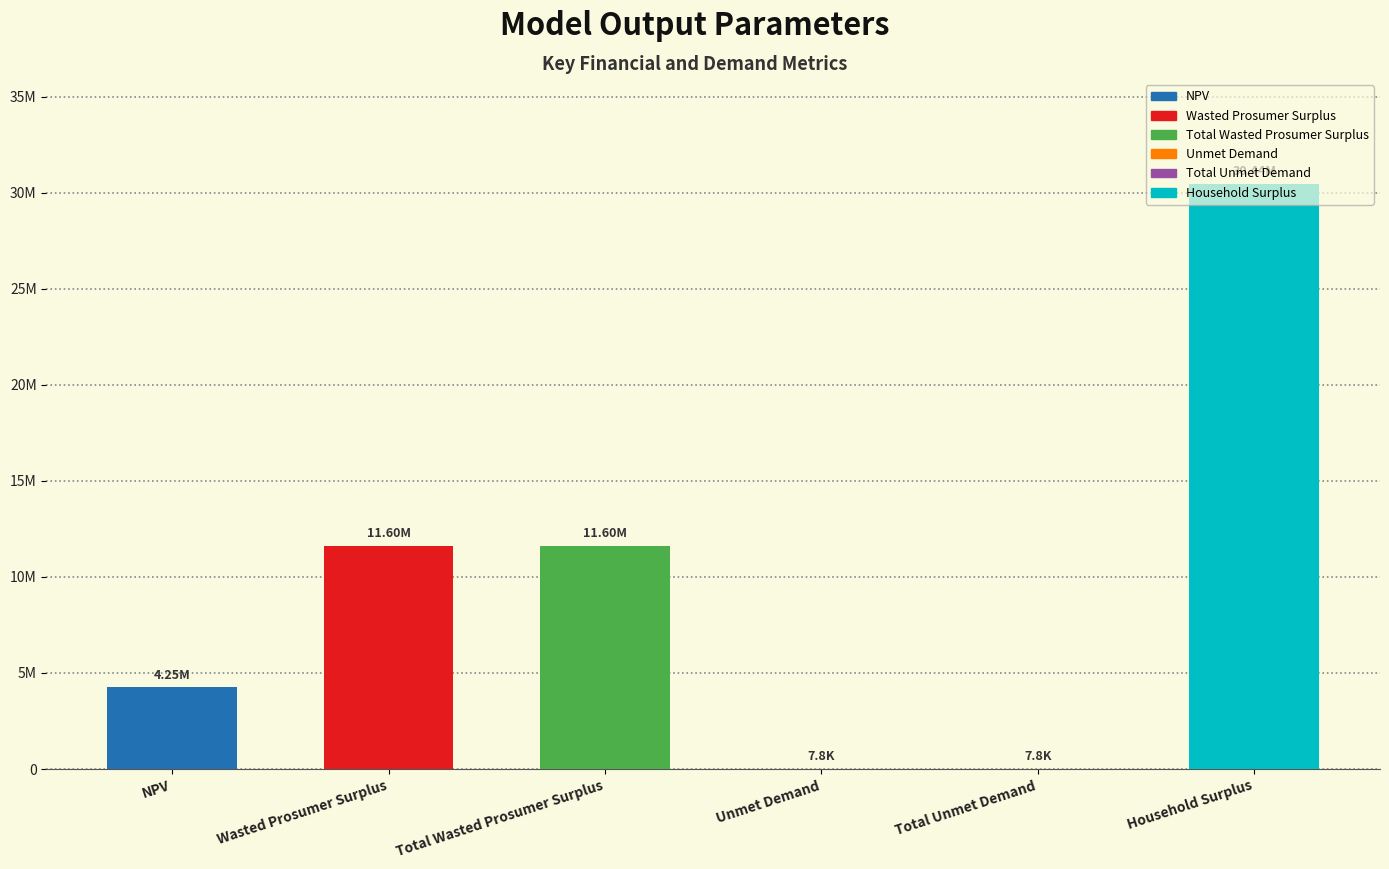

What is the smallest value displayed?

7788.5